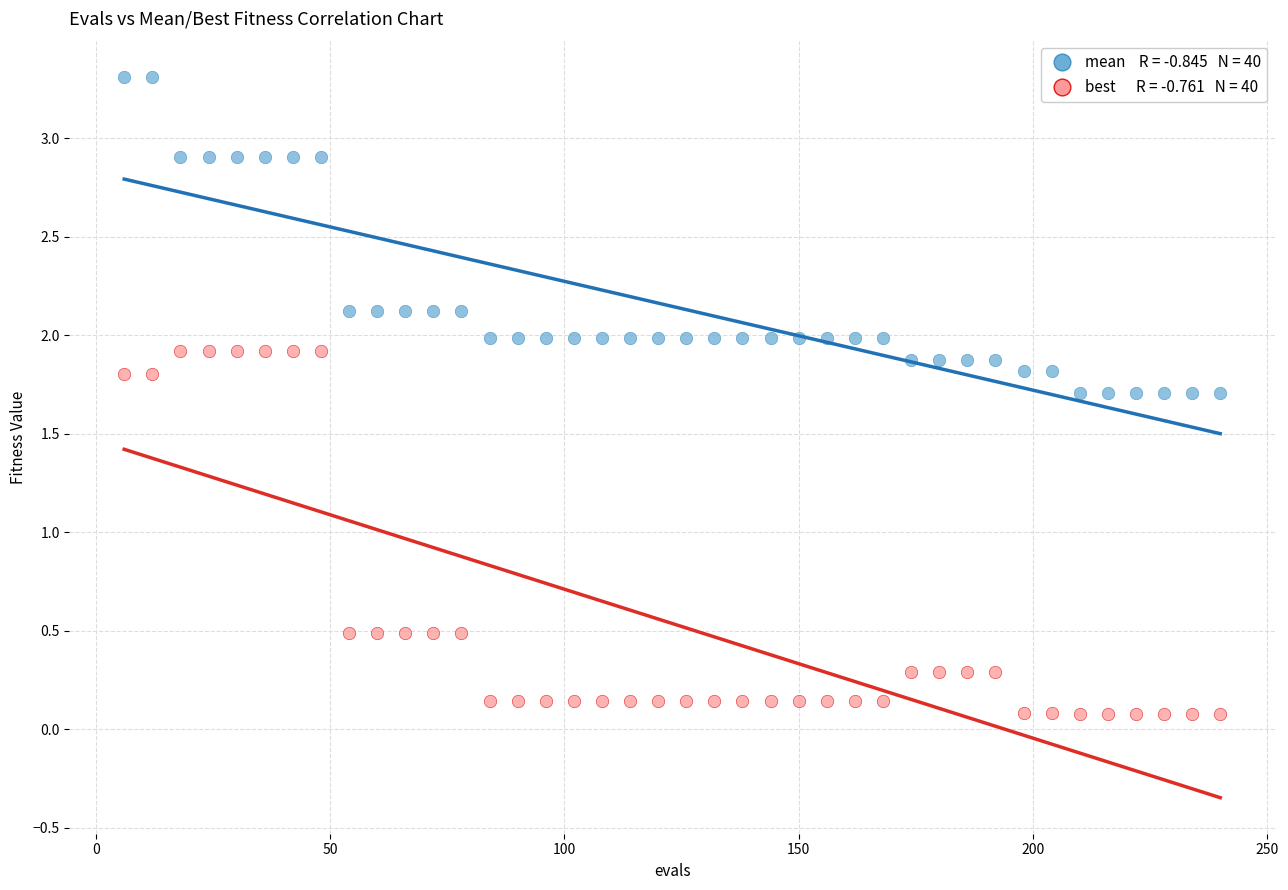

Across all data points, what is the range of Y values (max minus min)?

3.2